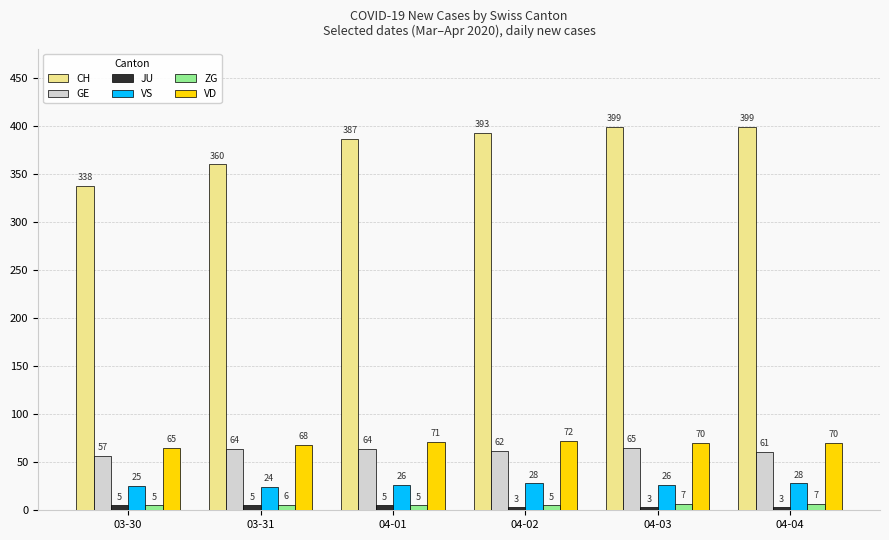

What is the label of the 3rd bar from the left?

04-01